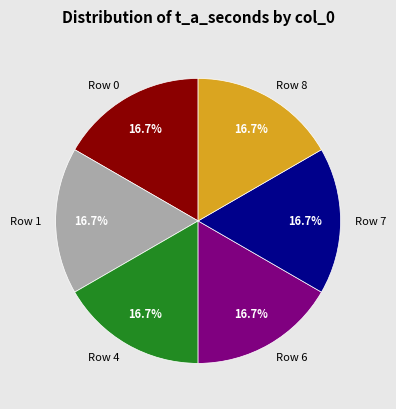

Combined, do Row 0 and Row 7 account for over 50%?

No